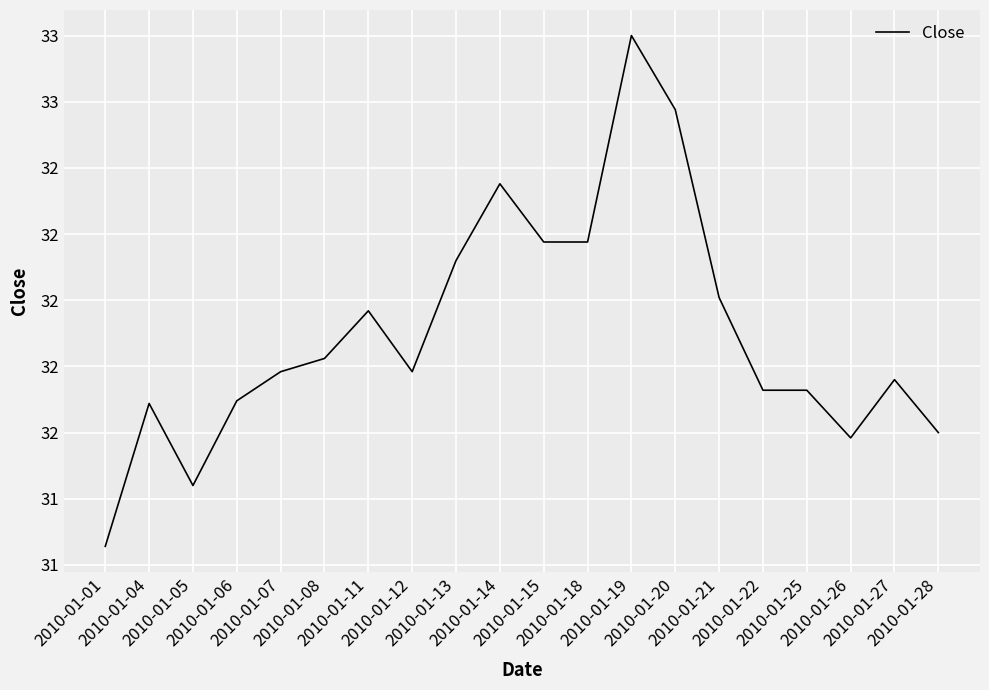

True or false: the data has more than 1 interior local peaks.

True